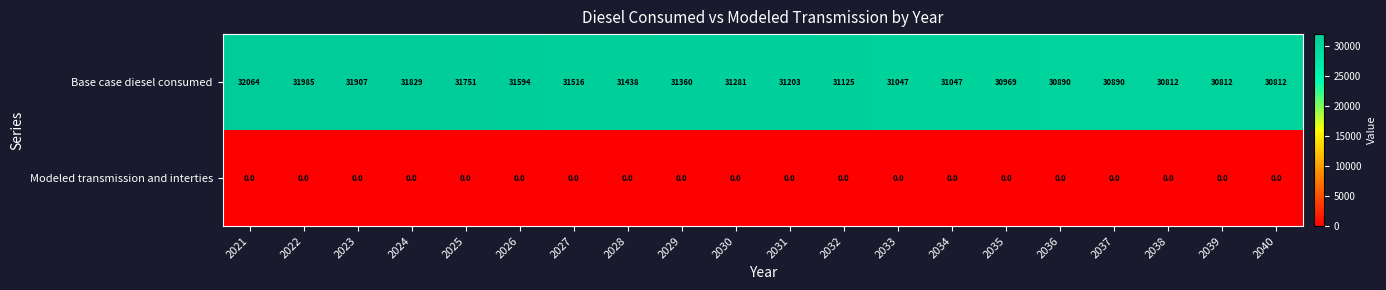

At which category does the chart reach its peak across all series?

2021